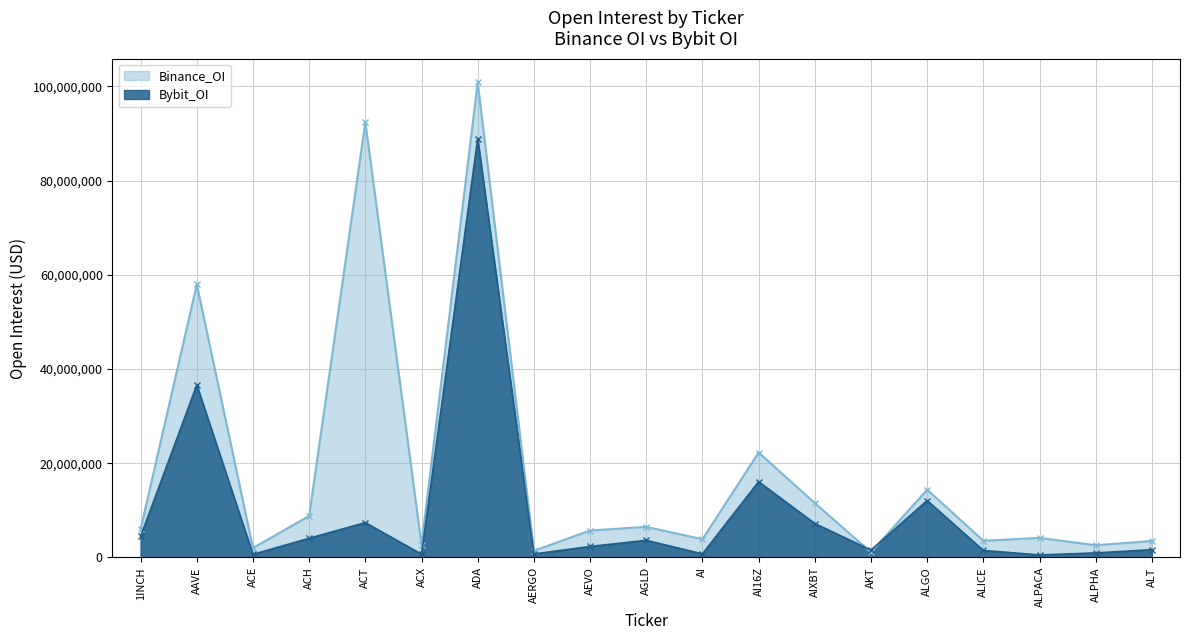

What is the greatest value displayed?

100858141